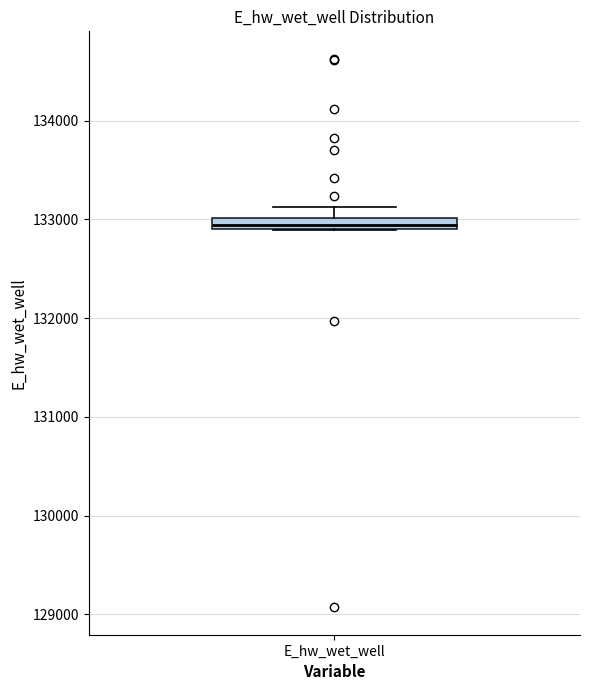

Where is the upper edge of the box for E_hw_wet_well on the y-axis? The values are not printed on the chart, so give them approximately, as read against the axis.

133000